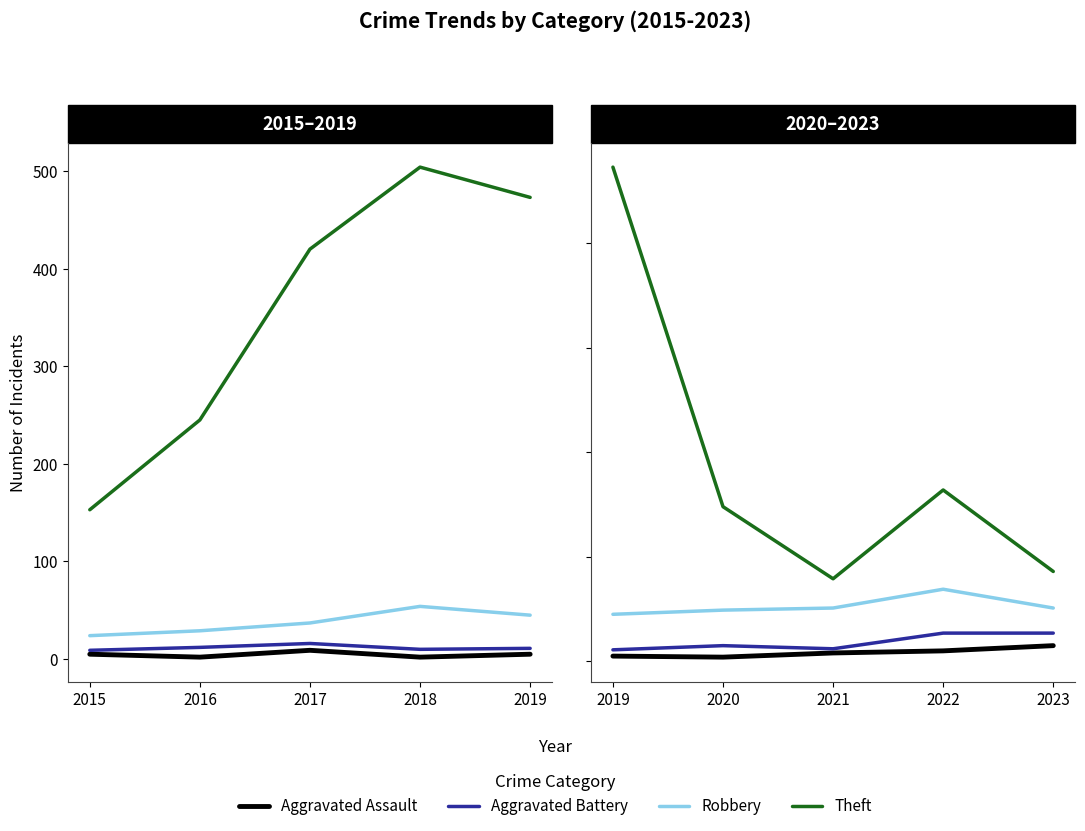

True or false: Aggravated Assault has more than 2 interior local peaks.

False